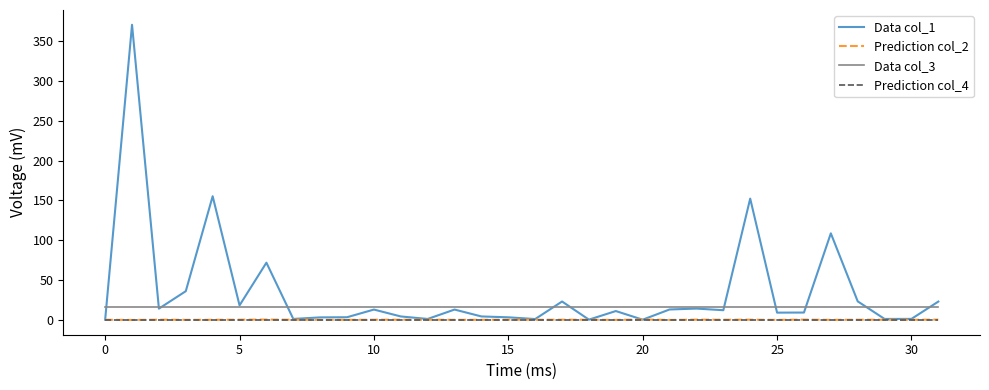

Which series has the largest total across all categories?

Data col_1